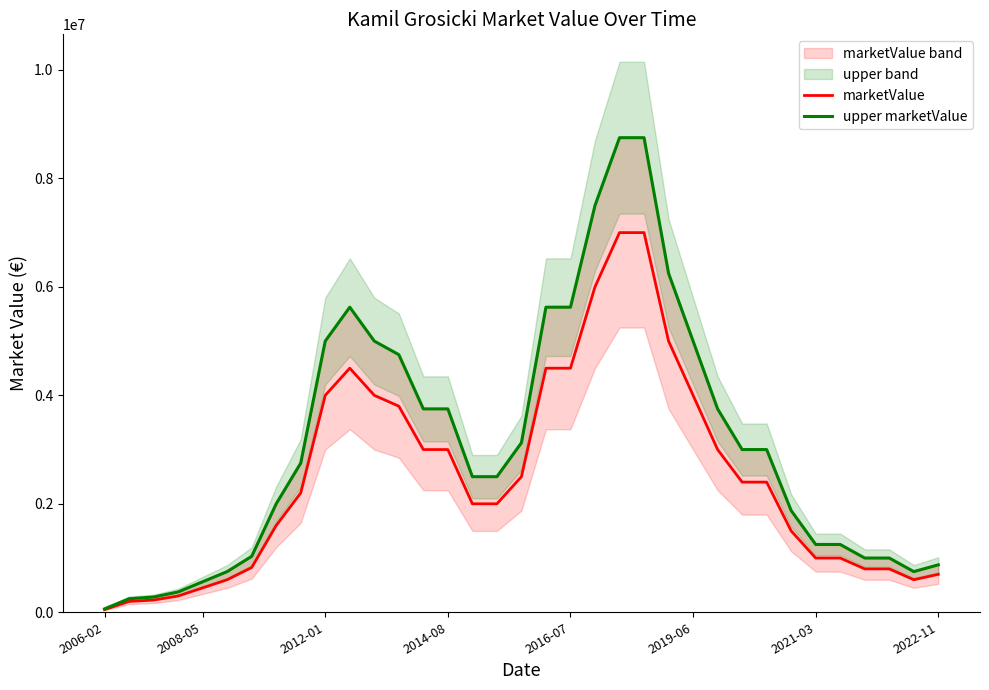

How many values in the marketValue series exceed 2200000?

17